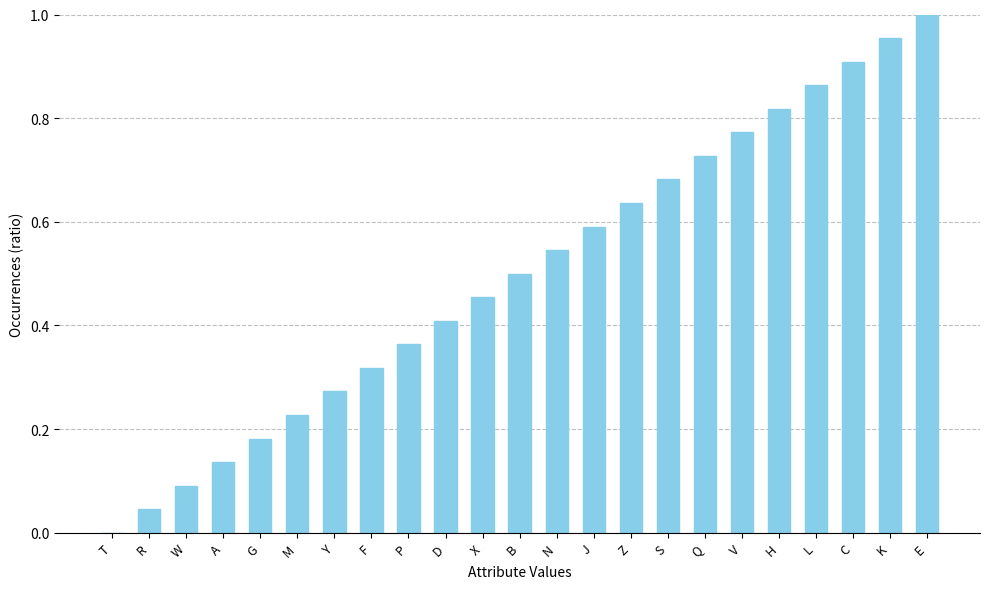

The value at W is 0.0. True or false?

False